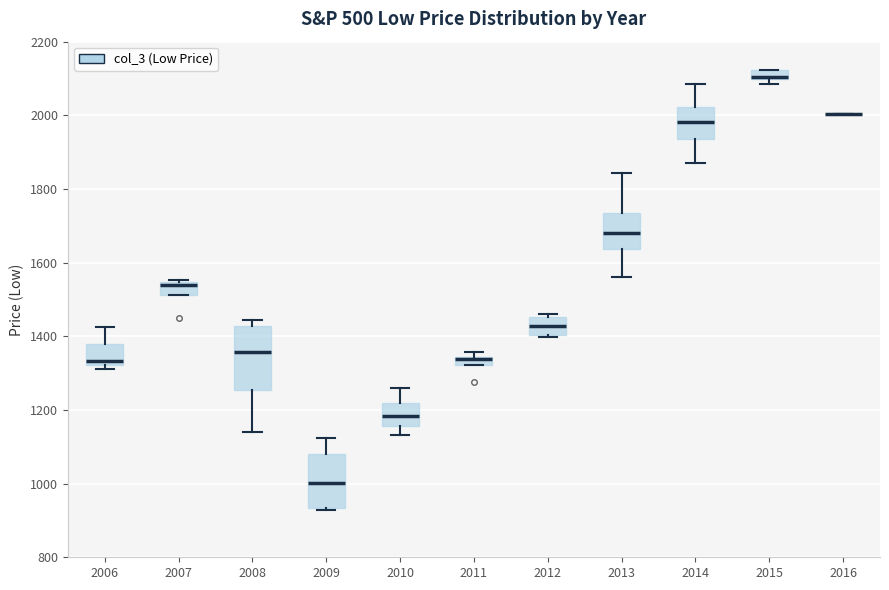

Where does the lower whisker of the box at x = 2013 end on the y-axis? The values are not printed on the chart, so give them approximately, as read against the axis.

1560